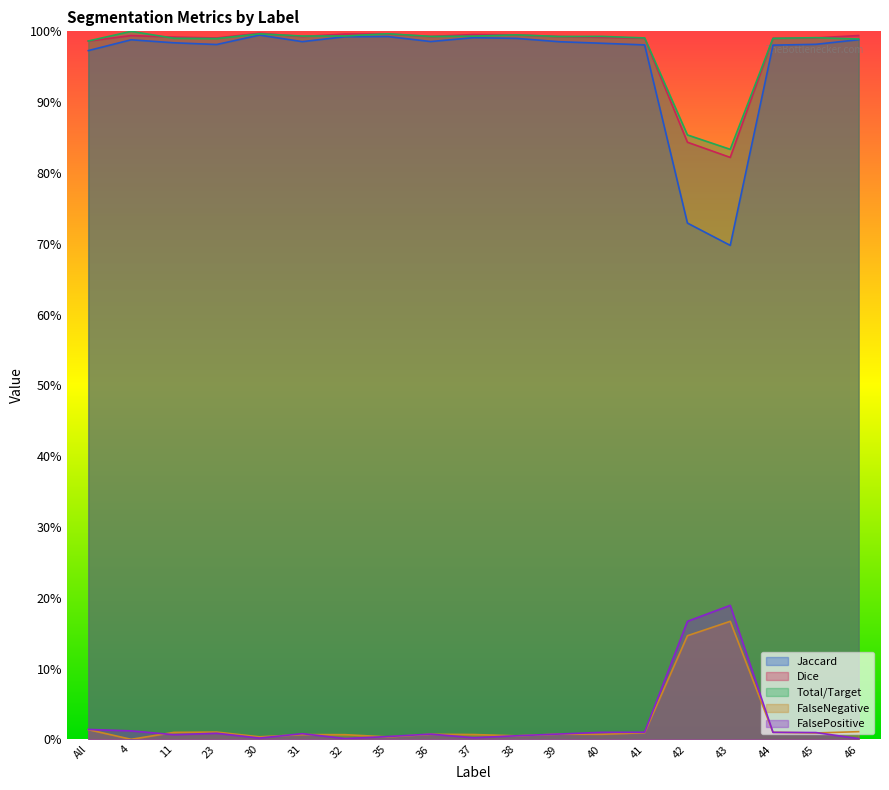

What is the difference between the highest and lowest values at 36?

1.0